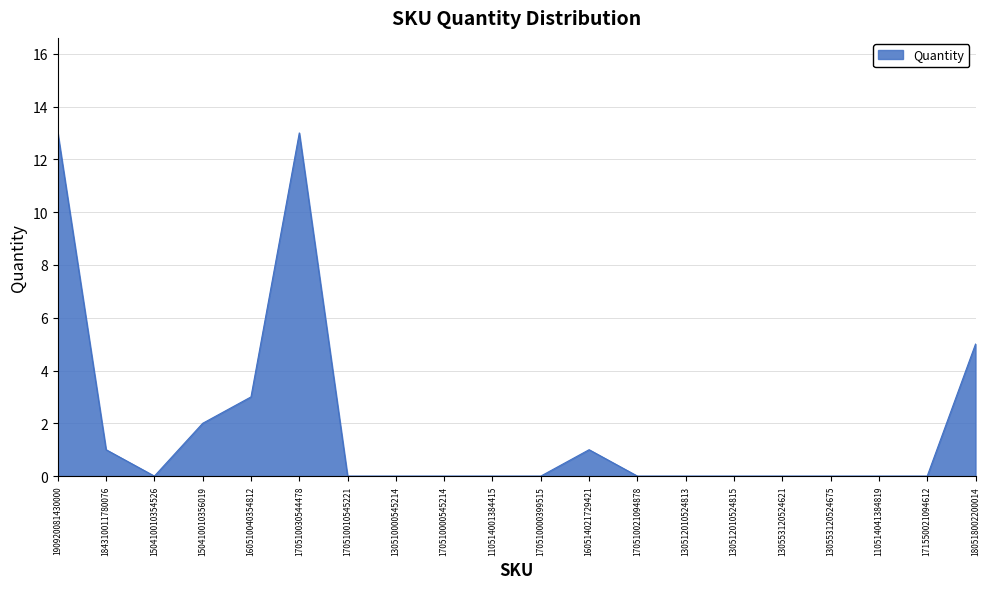

Reading right to left, what are all the values shown in this chart?

5	0	0	0	0	0	0	0	1	0	0	0	0	0	13	3	2	0	1	13